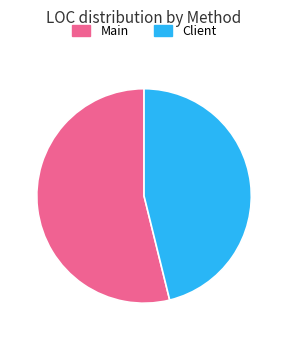

Does Client represent more than half of the total?

No